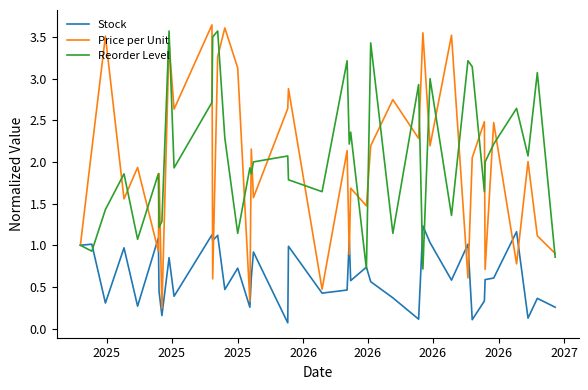

What is the lowest value of the Reorder Level series?

0.7